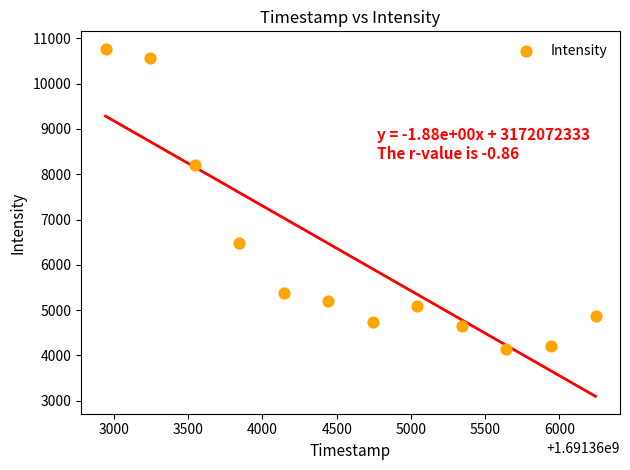

What is the range of Y values (max minus min)?

6629.4